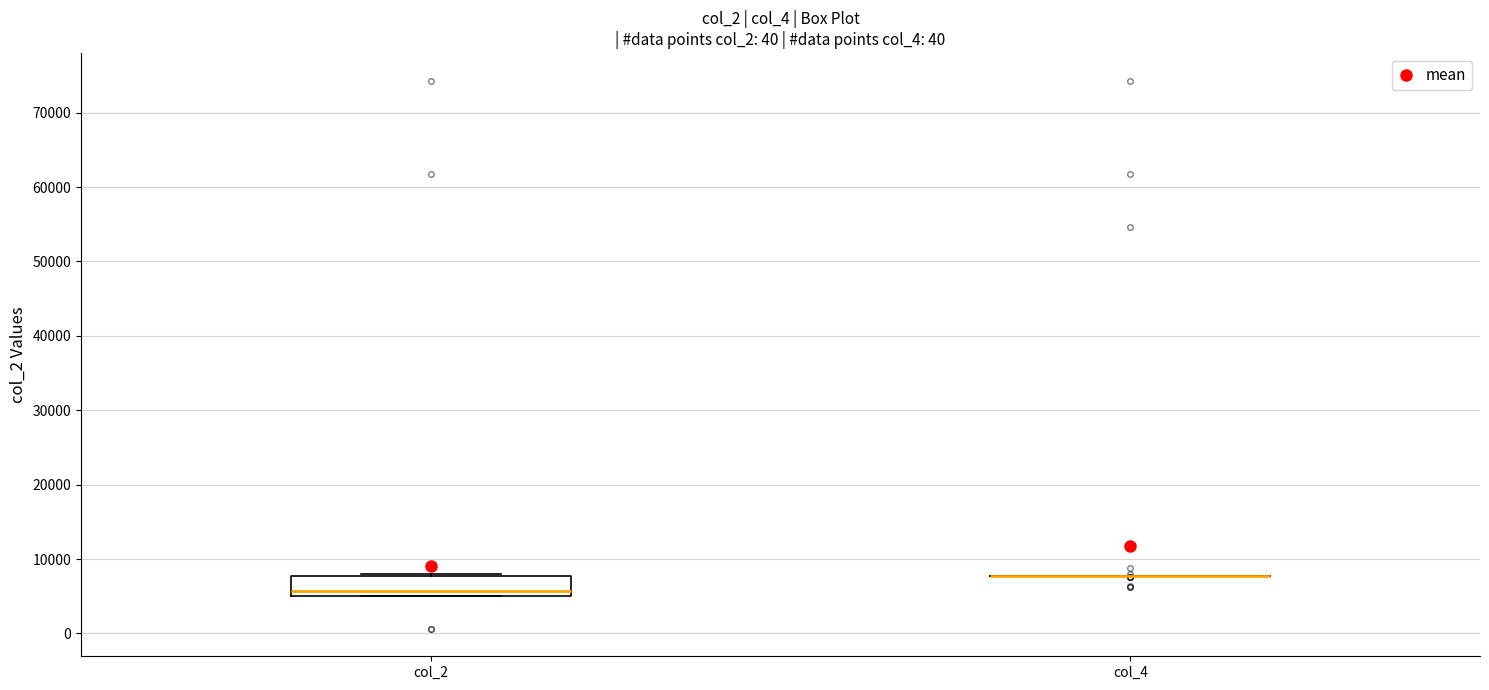

Reading left to right, transcribe this box plot: for each box, give where its median line is, the range the box spans, and where its two whiskers end, as read against the y-axis. The values are not printed on the chart, so give them approximately, as read against the axis.

col_2: median 6000, box 5000 to 8000, whiskers 5000 to 8000 (just above the box's upper edge)
col_4: box collapsed to a line at 8000, whiskers 8000 to 8000